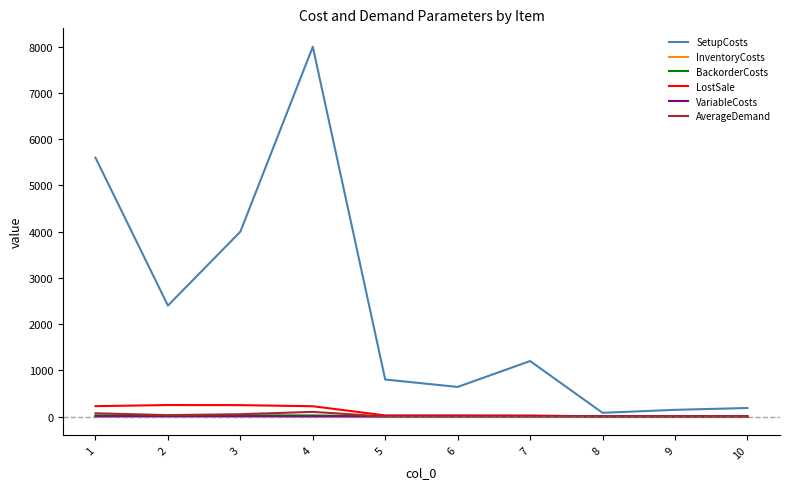

What is the greatest value displayed?

8000.0